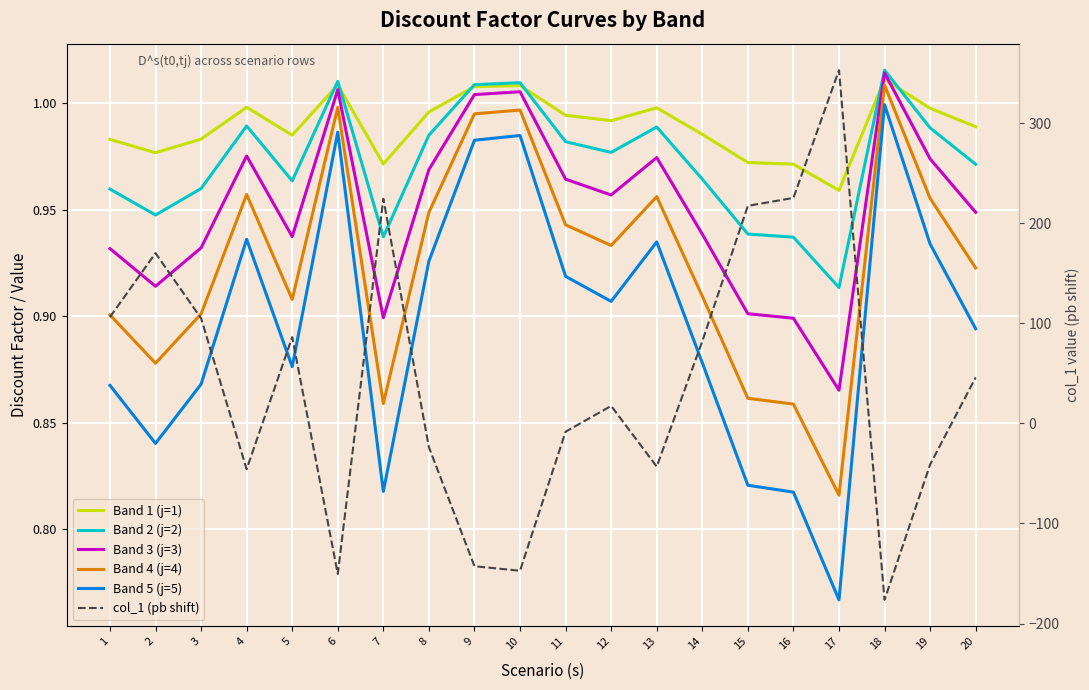

What is the lowest value of the Band 4 (j=4) series?

0.8